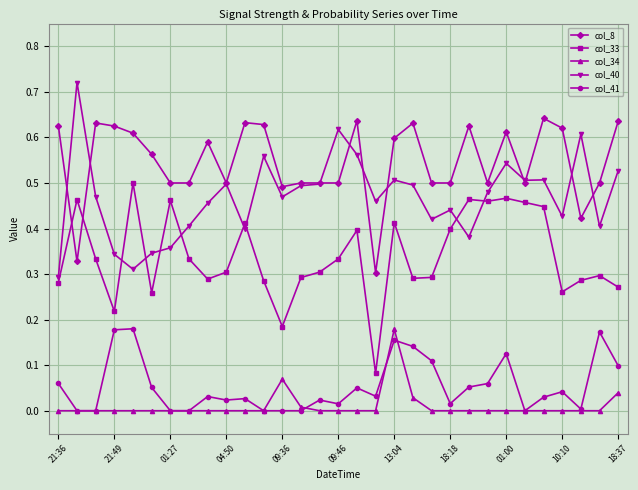

True or false: col_41 has more than 2 points higher than both neighbors.

True